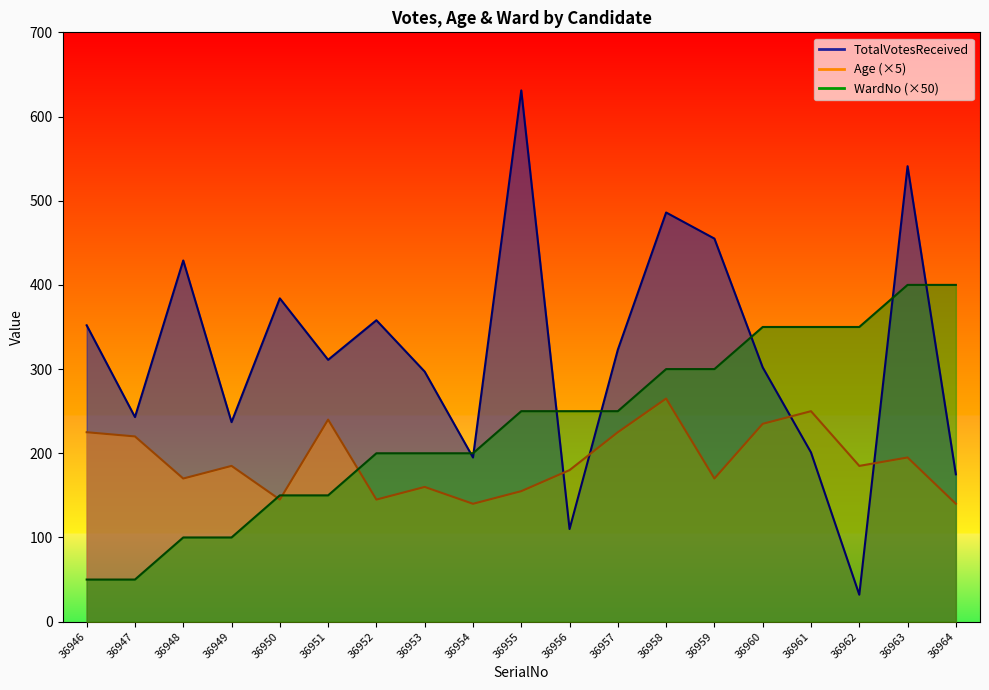

Reading left to right, extract all data points from this chart.

TotalVotesReceived: 36946=352	36947=243	36948=429	36949=237	36950=384	36951=311	36952=358	36953=297	36954=195	36955=631	36956=110	36957=323	36958=486	36959=455	36960=302	36961=201	36962=32	36963=541	36964=175
Age: 36946=225	36947=220	36948=170	36949=185	36950=145	36951=240	36952=145	36953=160	36954=140	36955=155	36956=180	36957=225	36958=265	36959=170	36960=235	36961=250	36962=185	36963=195	36964=140
WardNo: 36946=50	36947=50	36948=100	36949=100	36950=150	36951=150	36952=200	36953=200	36954=200	36955=250	36956=250	36957=250	36958=300	36959=300	36960=350	36961=350	36962=350	36963=400	36964=400